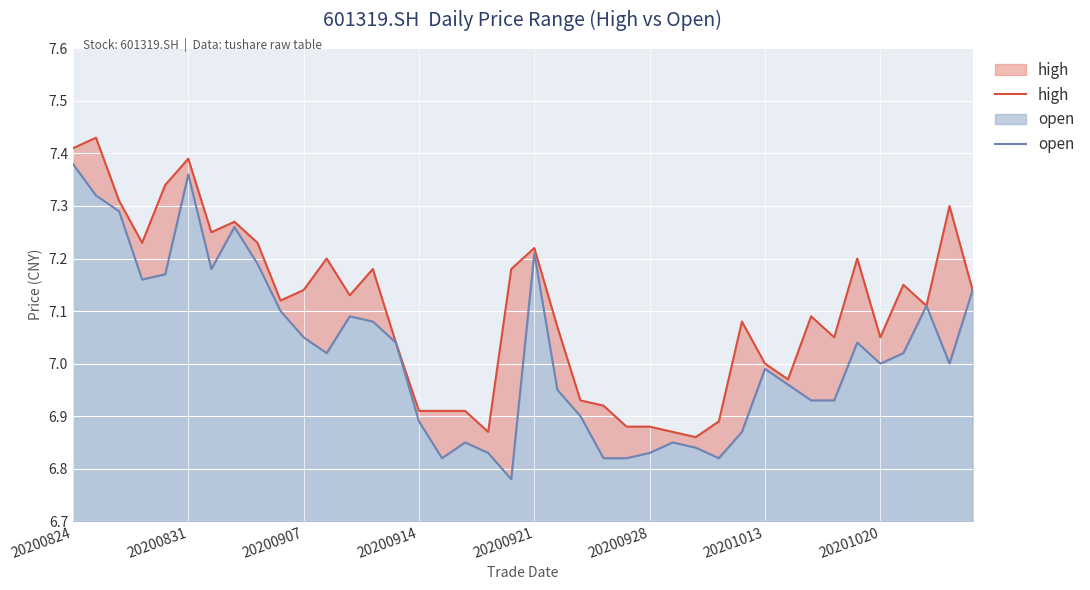

How many data points does each series have?

40